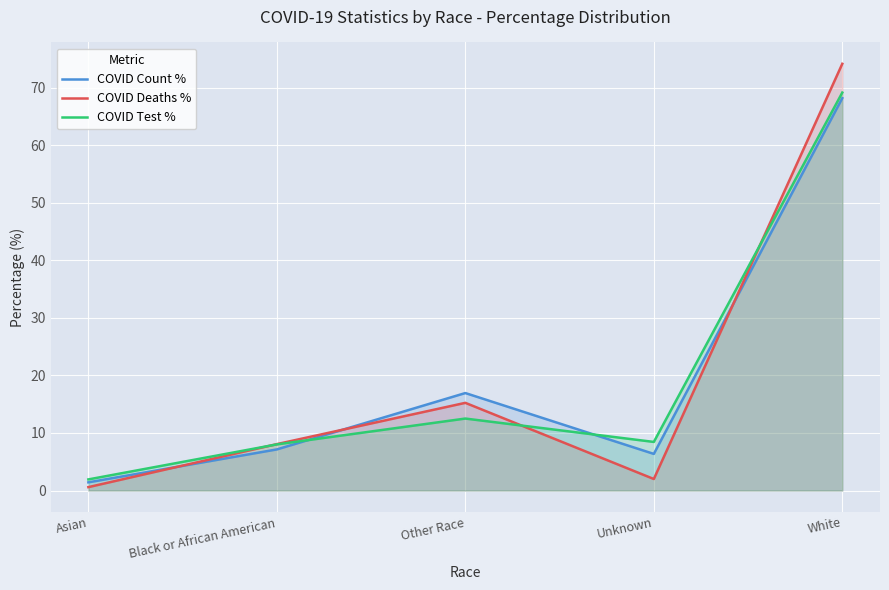

Which label corresponds to the smallest value in the chart?

Asian